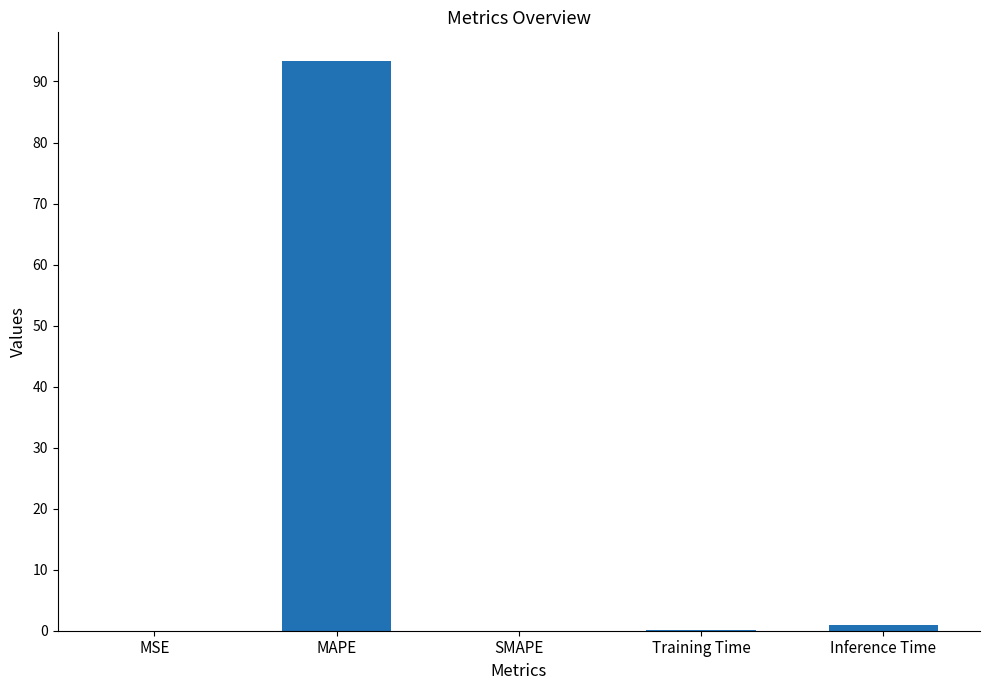

What is the sum of the values at SMAPE and Training Time?

0.1